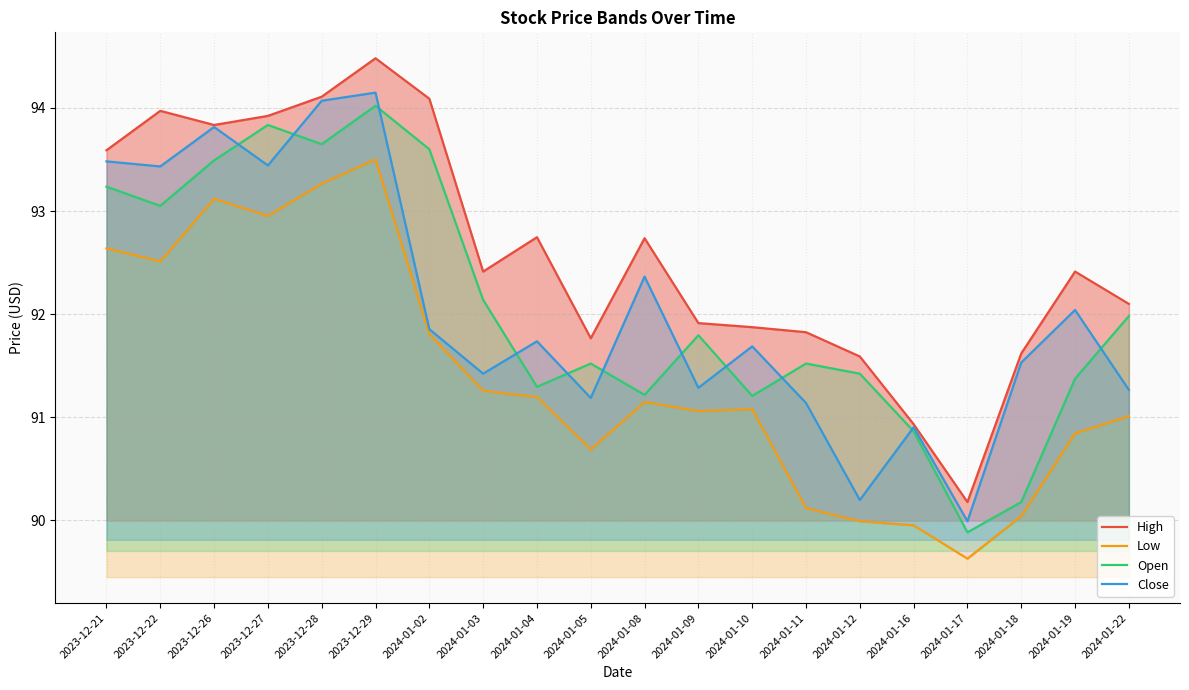

What is the difference between the second highest and second lowest values in the High series?

3.2